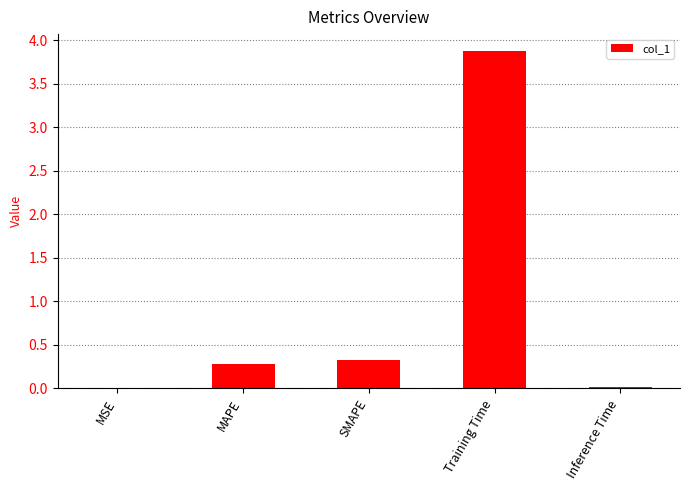

Read the value at SMAPE.

0.3